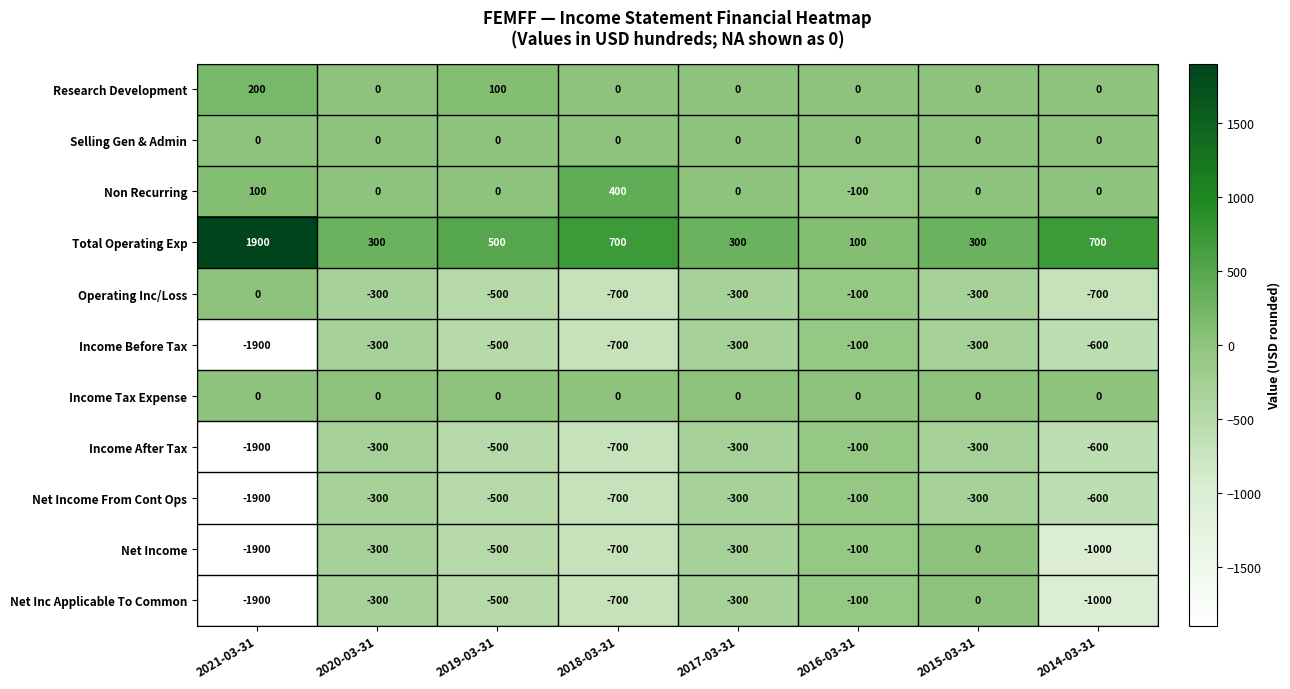

Between 2018-03-31 and 2014-03-31, which series saw the biggest shift?

Non Recurring